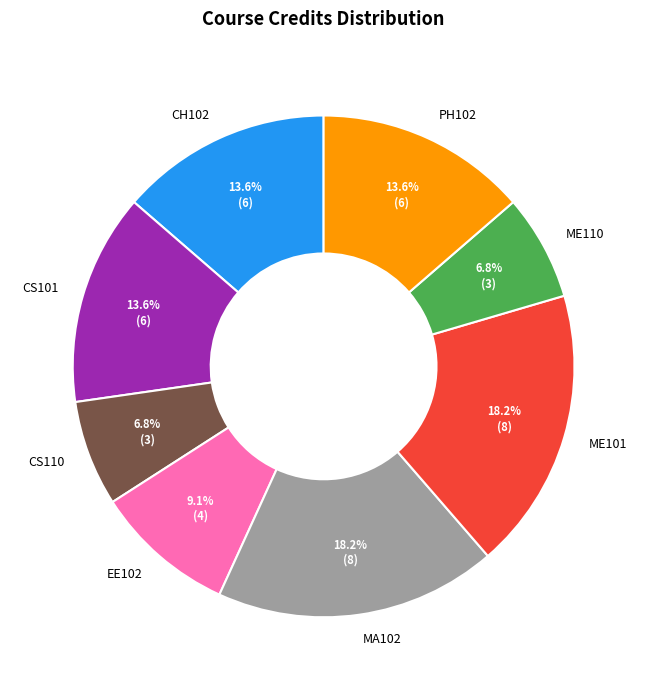

Is it true that MA102 is 13% of the pie?

False